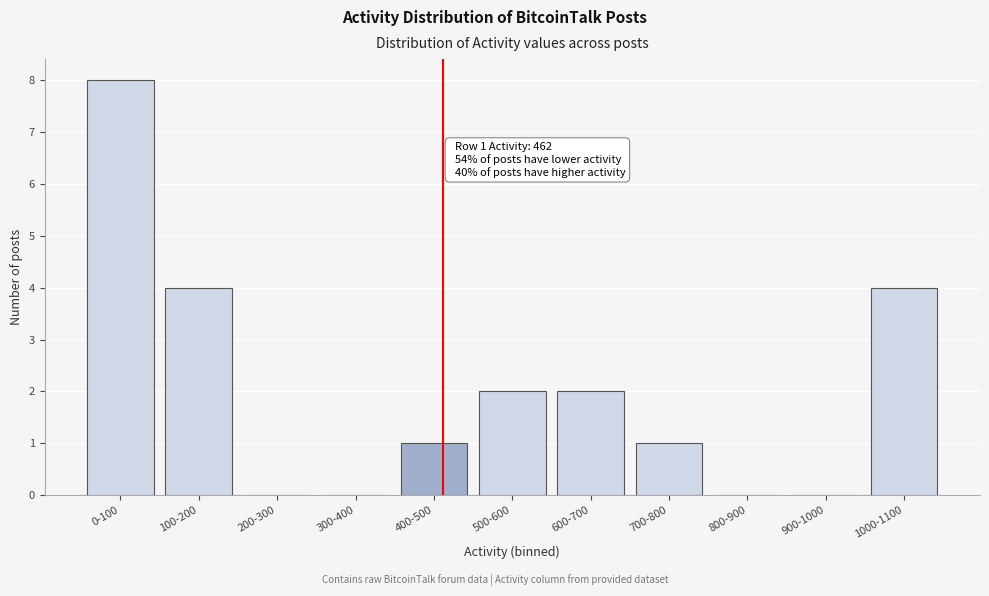

Reading left to right, list all the values displayed in this chart.

0-100=8	100-200=4	200-300=0	300-400=0	400-500=1	500-600=2	600-700=2	700-800=1	800-900=0	900-1000=0	1000-1100=4